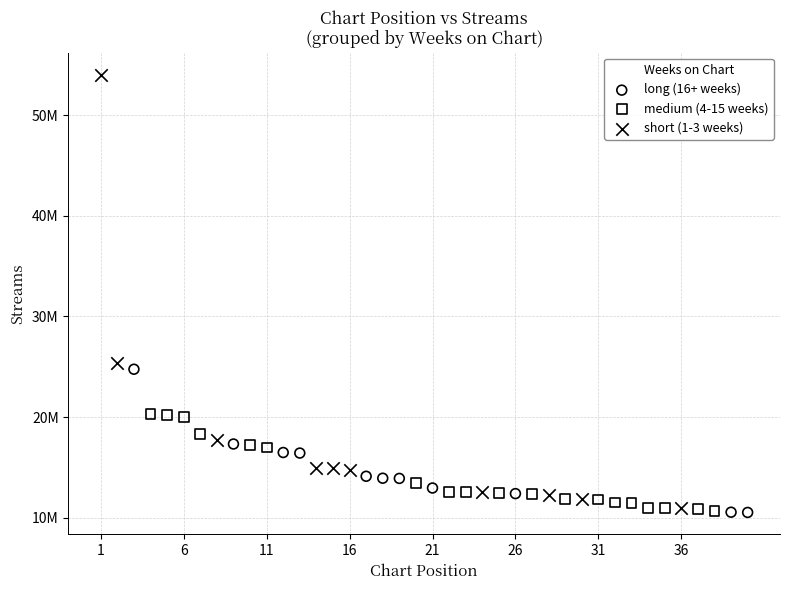

Which series reaches the maximum Y coordinate?

short (1-3 weeks)